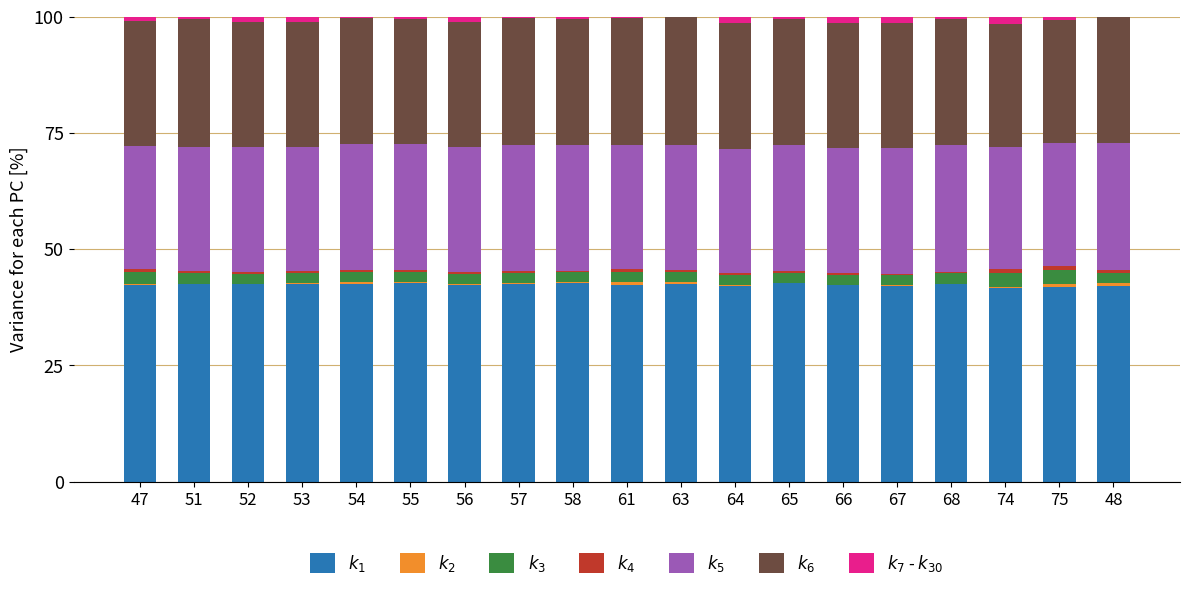

How many series are shown in this chart?

7